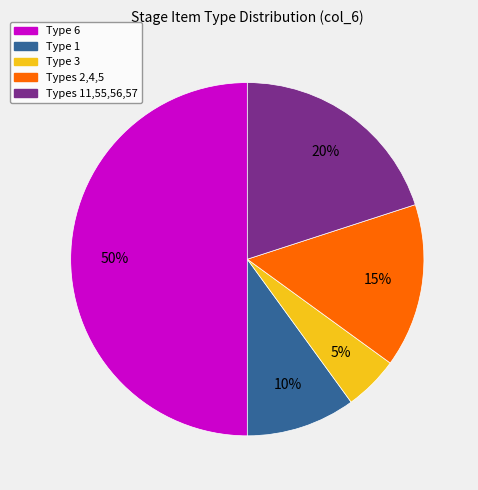

To the nearest percent, what is the average slice percentage?

20%